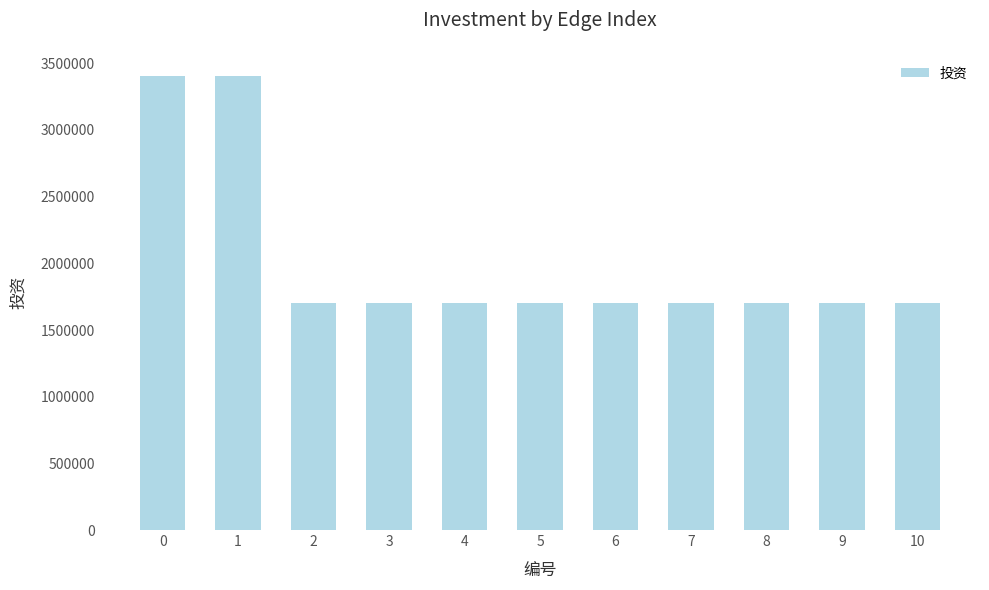

True or false: the data shows 528352 at 6.

False